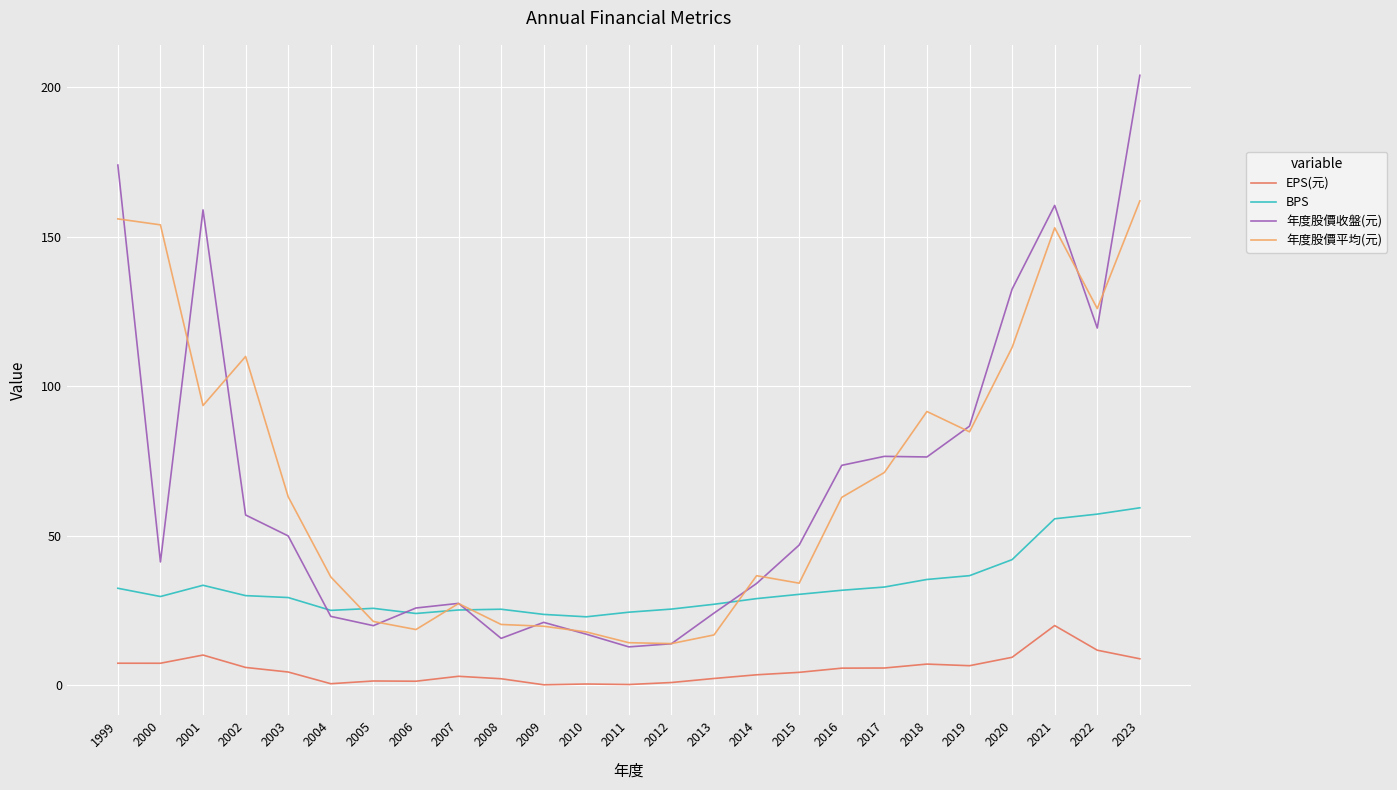

True or false: EPS(元) and 年度股價收盤(元) intersect in this chart.

False